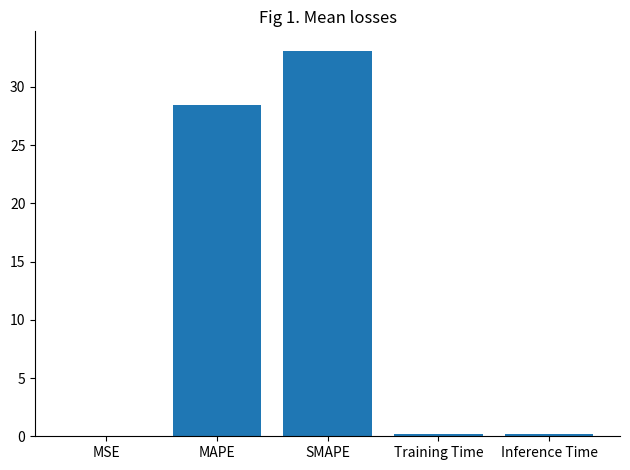

Which has a higher value, SMAPE or Training Time?

SMAPE